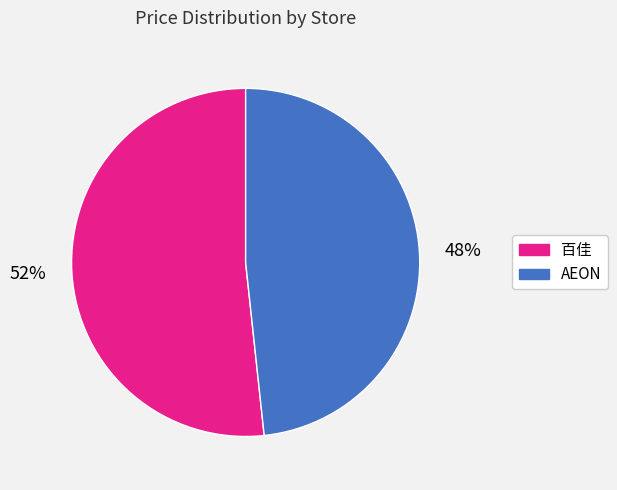

How many segments does this pie chart have?

2